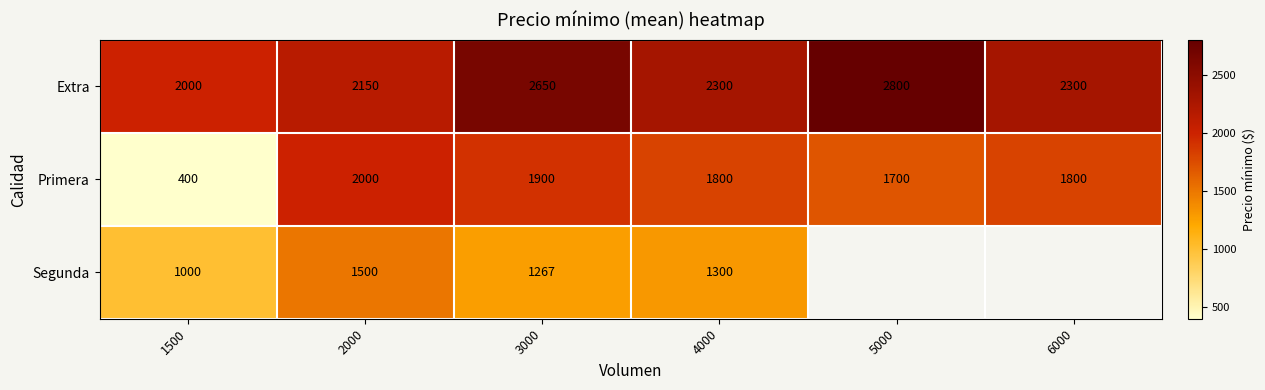

The value of Primera at 4000 is 3171.5. True or false?

False